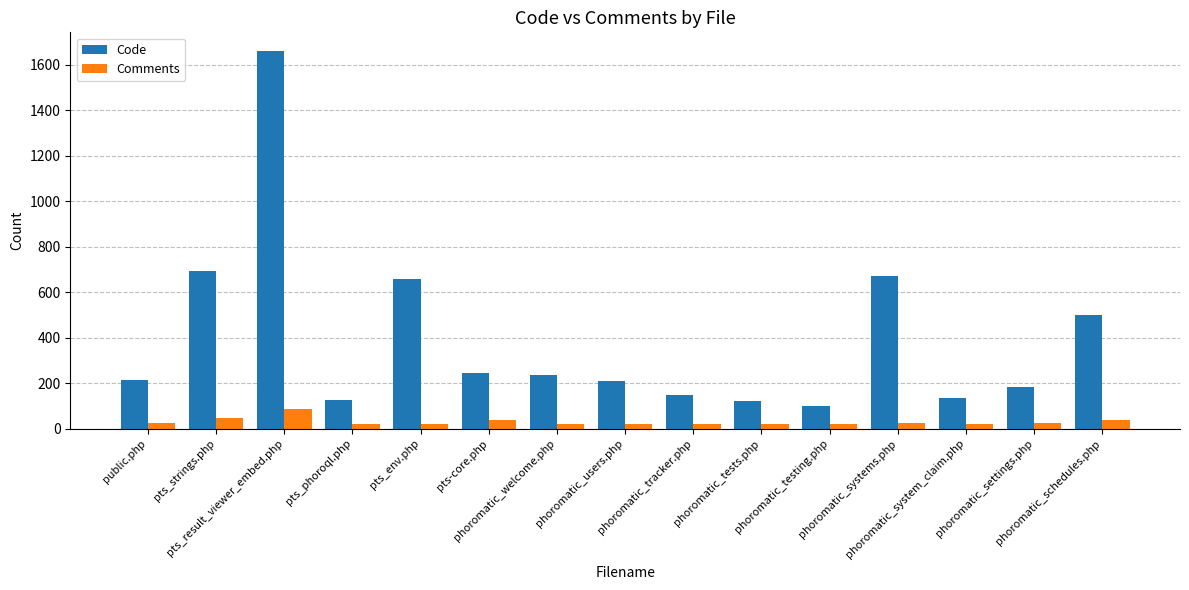

What is the maximum value for Comments?

88